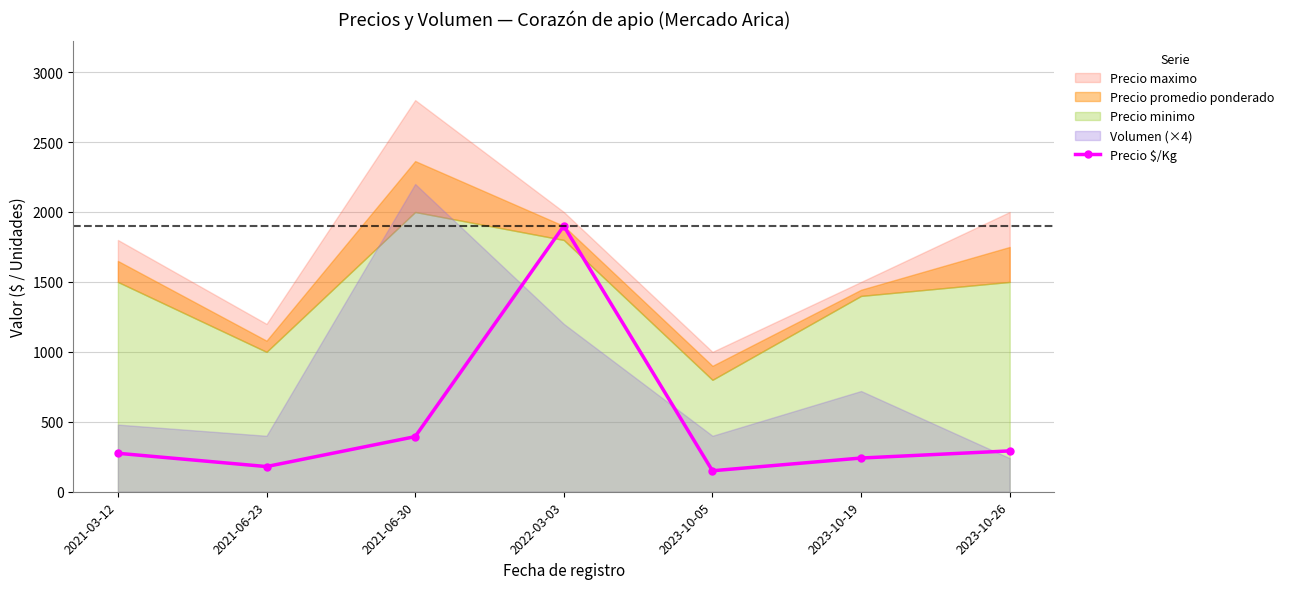

Reading left to right, list all the values displayed in this chart.

2021-03-12=275	2021-06-23=180	2021-06-30=394	2022-03-03=1900	2023-10-05=150	2023-10-19=241	2023-10-26=292